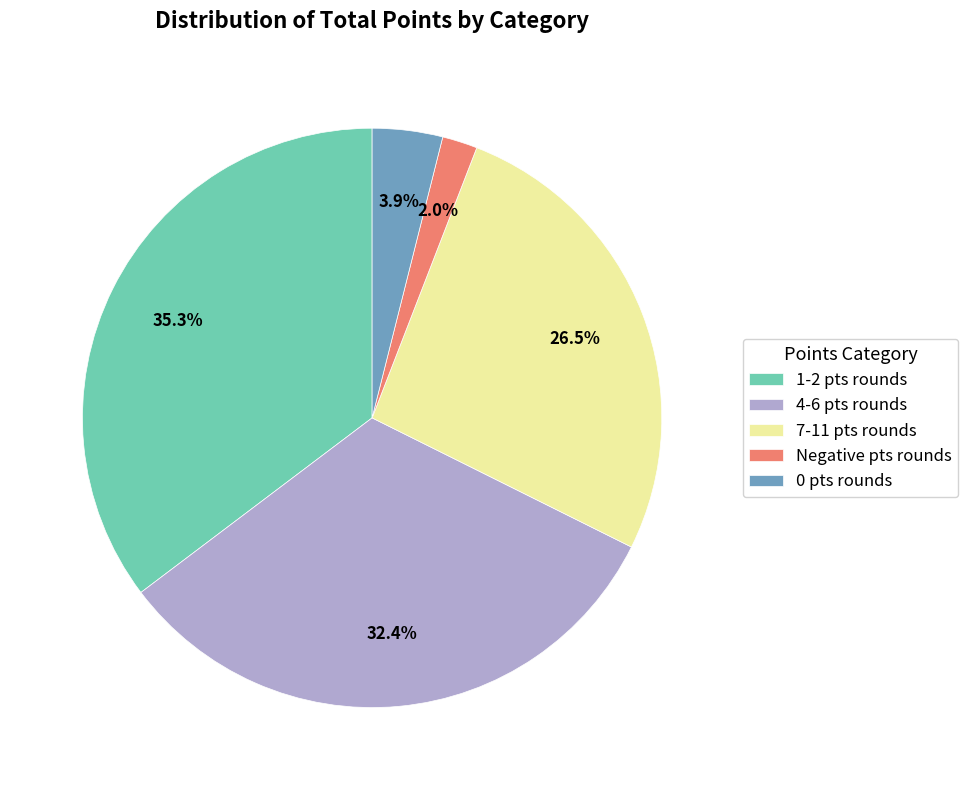

What is the smallest slice in the pie chart?

Negative pts rounds